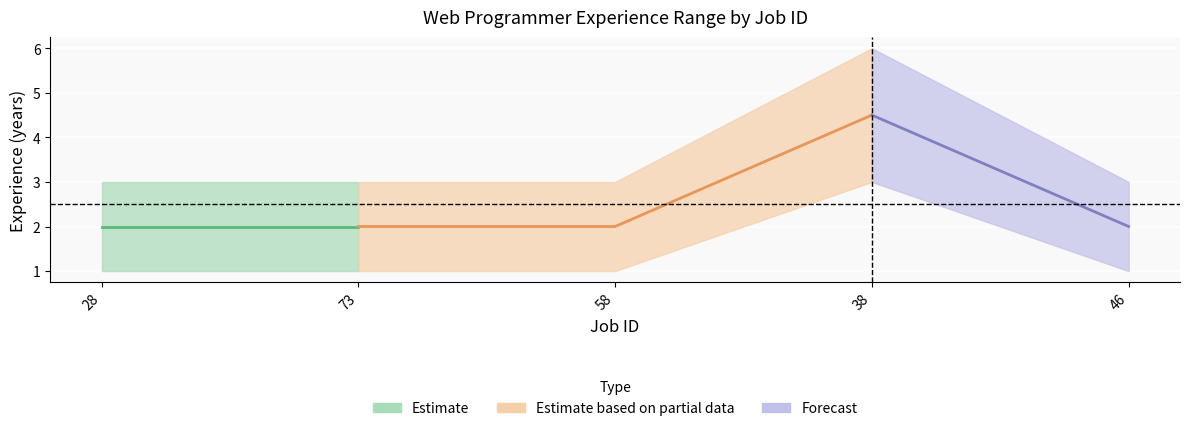

At which category does max_experience reach its first local peak?

38